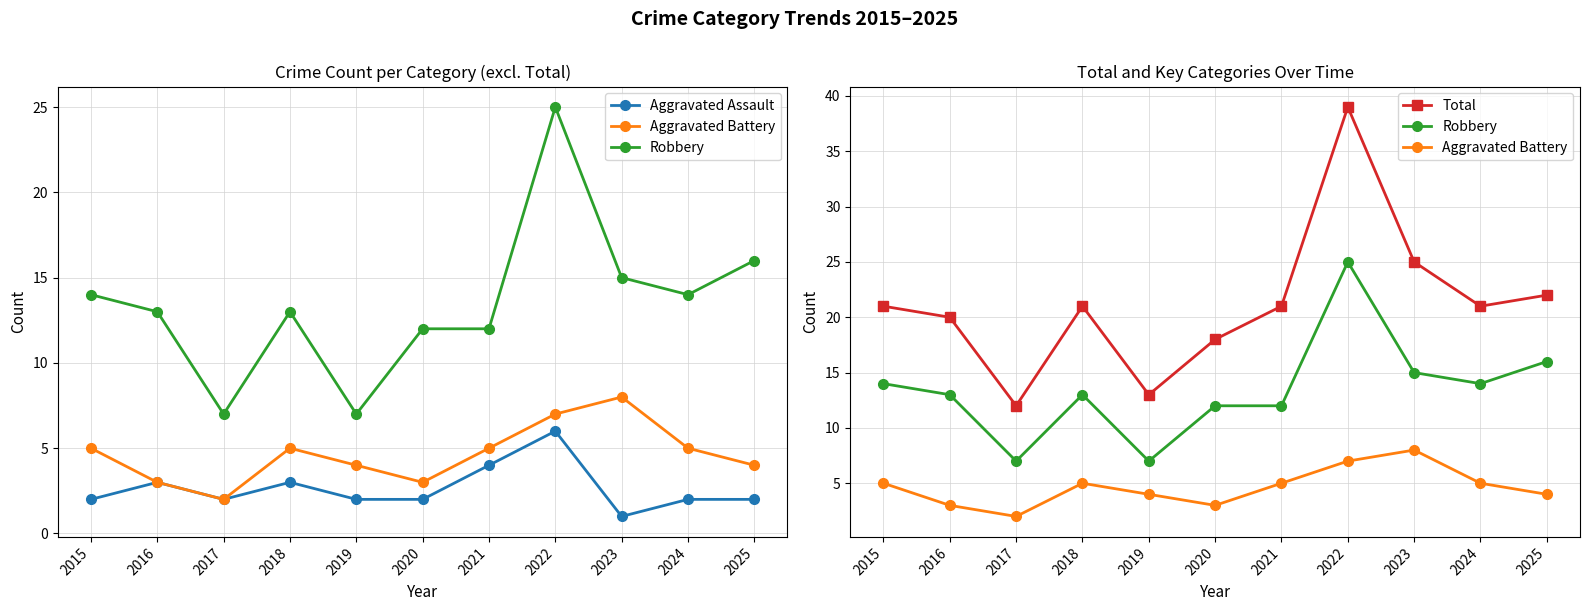

Reading left to right, transcribe all the data shown in this chart.

Aggravated Assault: 2015=2	2016=3	2017=2	2018=3	2019=2	2020=2	2021=4	2022=6	2023=1	2024=2	2025=2
Aggravated Battery: 2015=5	2016=3	2017=2	2018=5	2019=4	2020=3	2021=5	2022=7	2023=8	2024=5	2025=4
Robbery: 2015=14	2016=13	2017=7	2018=13	2019=7	2020=12	2021=12	2022=25	2023=15	2024=14	2025=16
Total: 2015=21	2016=20	2017=12	2018=21	2019=13	2020=18	2021=21	2022=39	2023=25	2024=21	2025=22